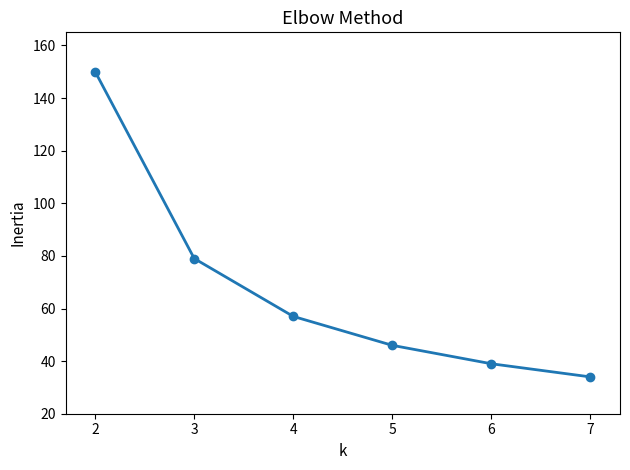

What is the average value?

68